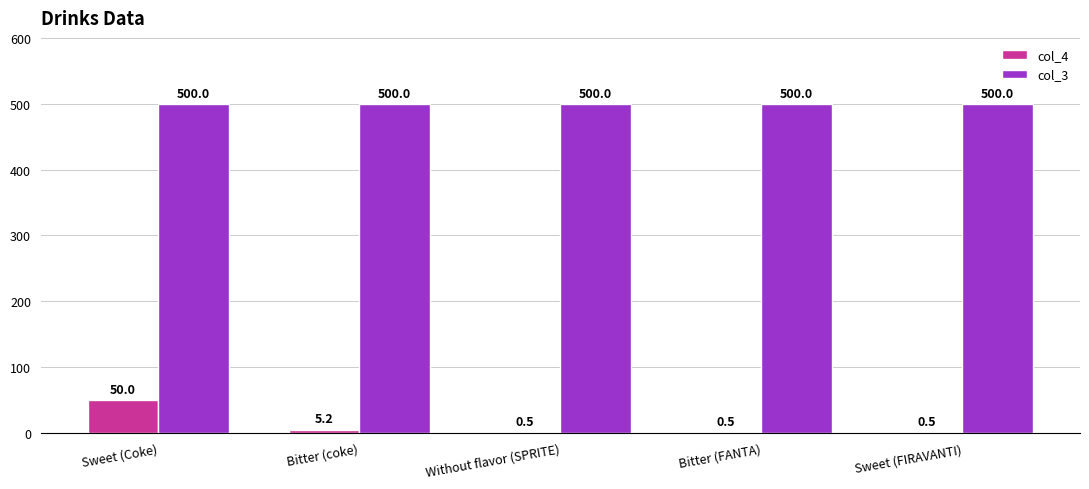

Reading left to right, transcribe all the data shown in this chart.

col_4: 50.0	5.2	0.5	0.5	0.5
col_3: 500.0	500.0	500.0	500.0	500.0